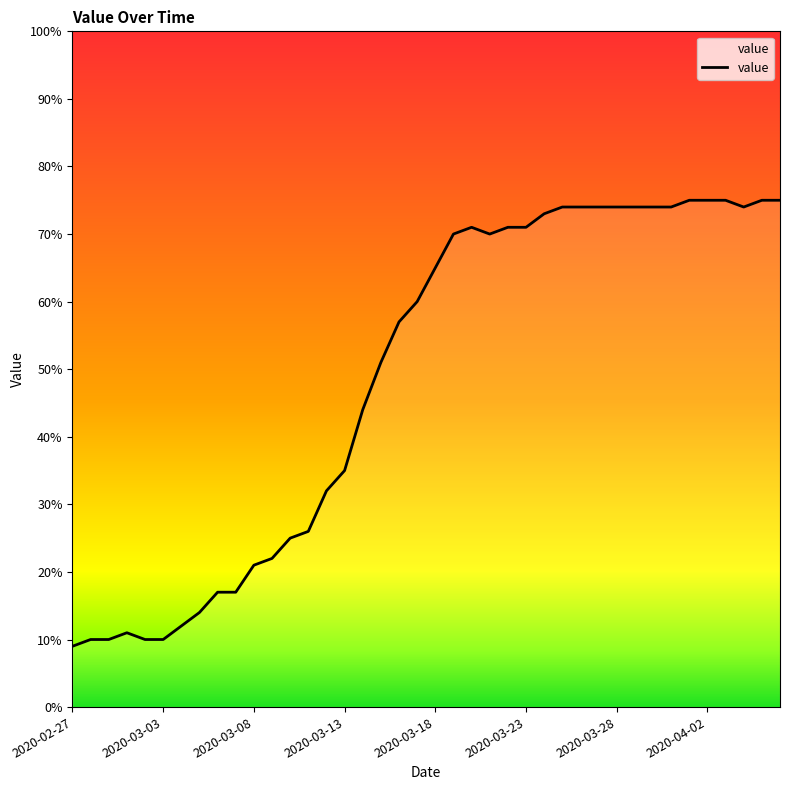

The value at 2020-03-08 is 21. True or false?

True